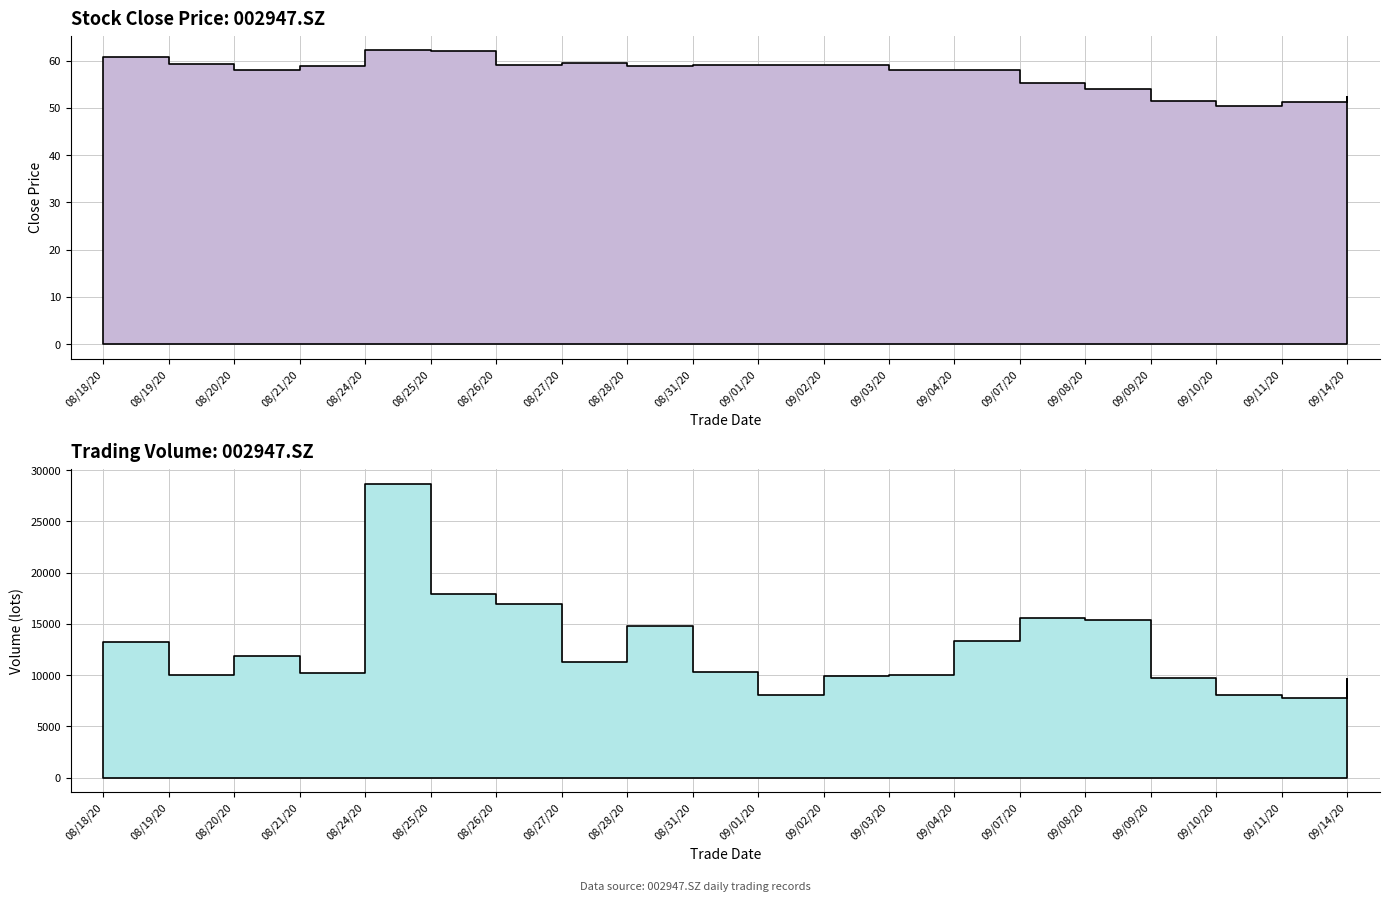

True or false: vol and close intersect in this chart.

False